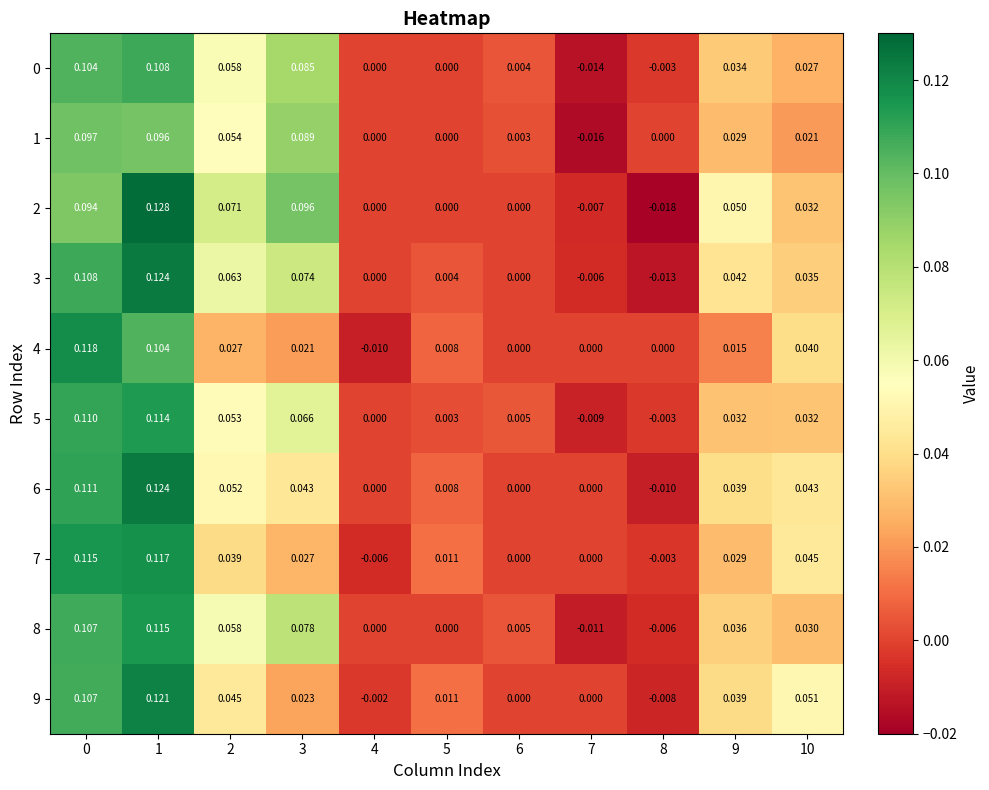

How many distinct data groups are displayed?

10